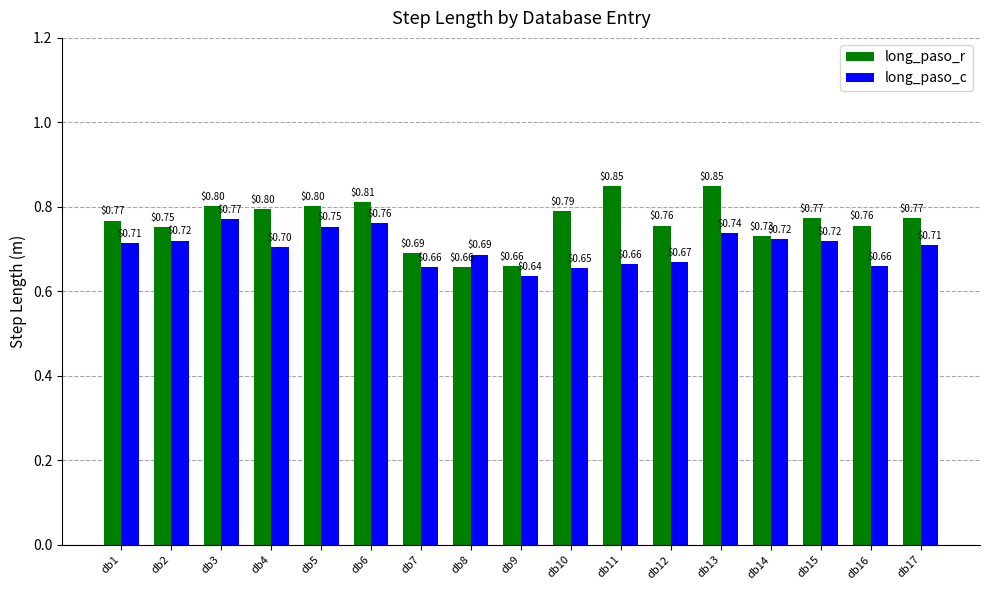

Count the number of data series in this chart.

2